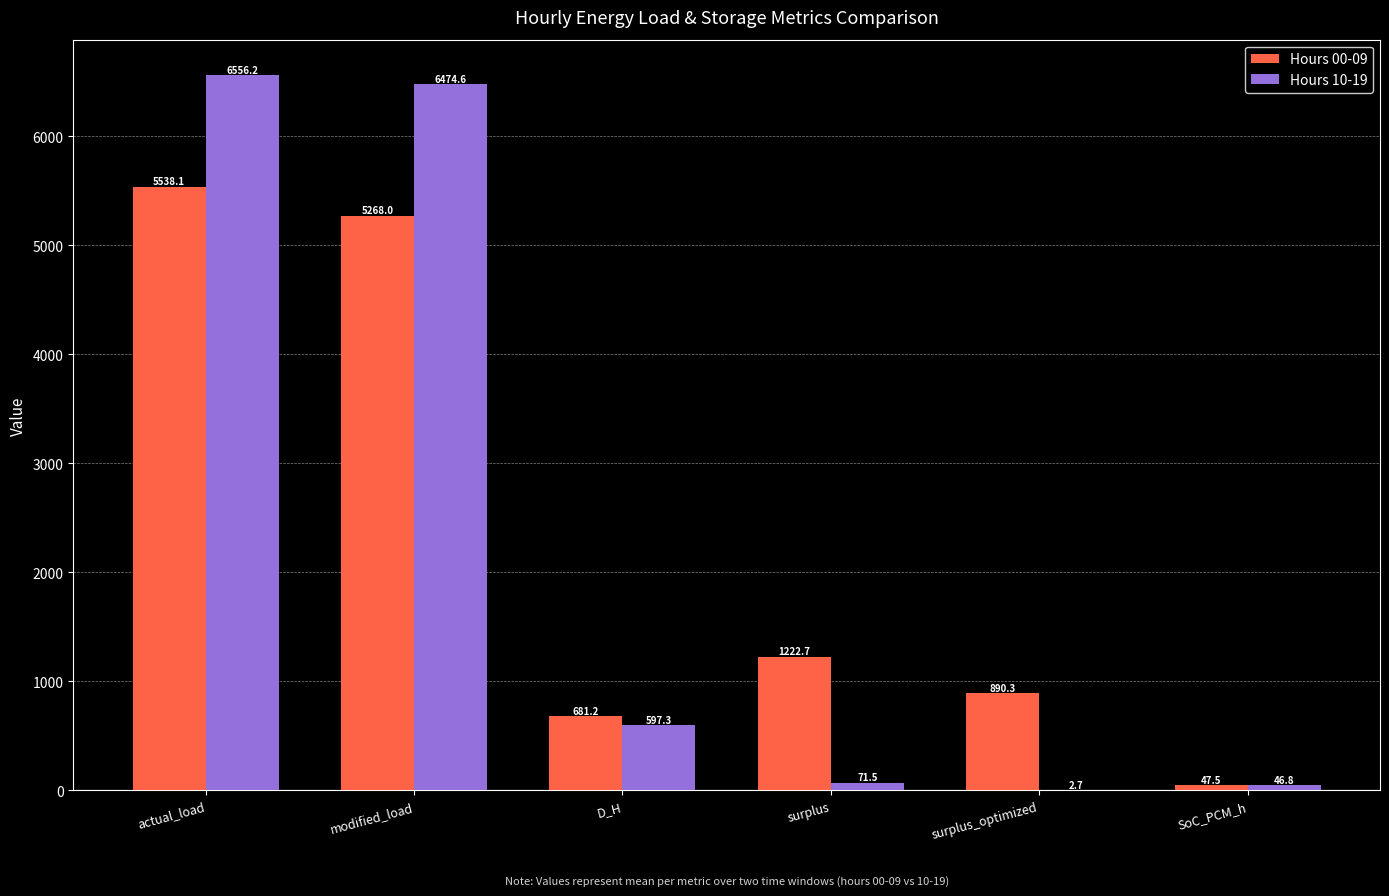

What is the total value across all series at D_H?

1278.5